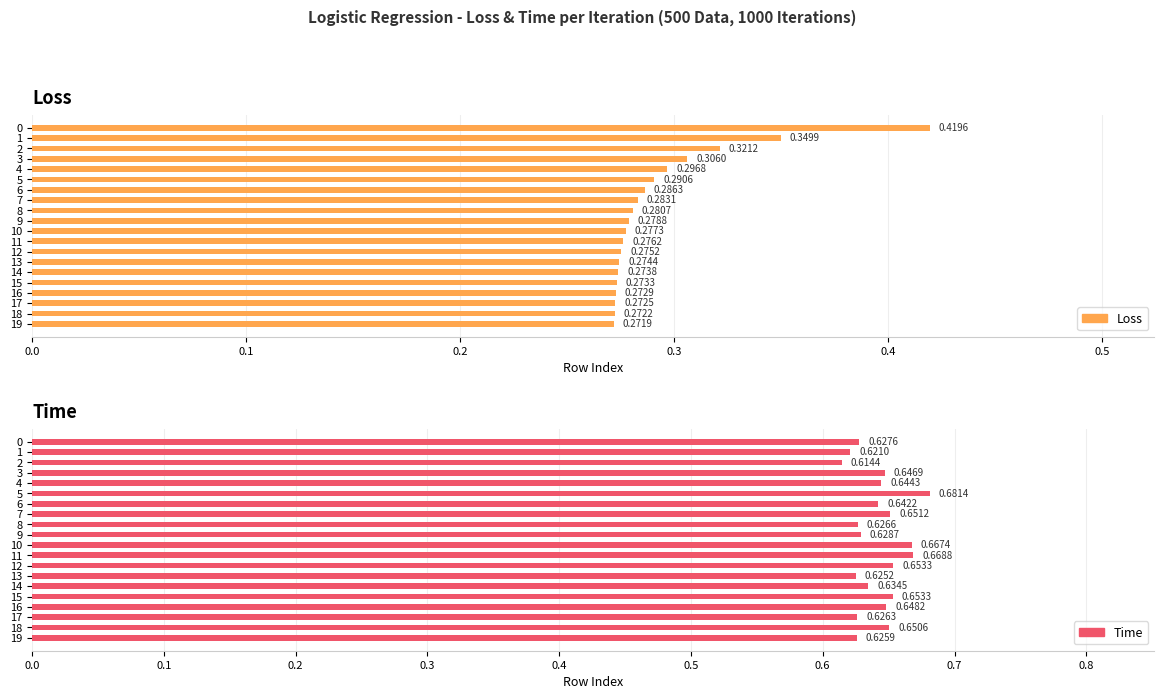

At 13, list the series in order from smallest to largest.

Loss, Time